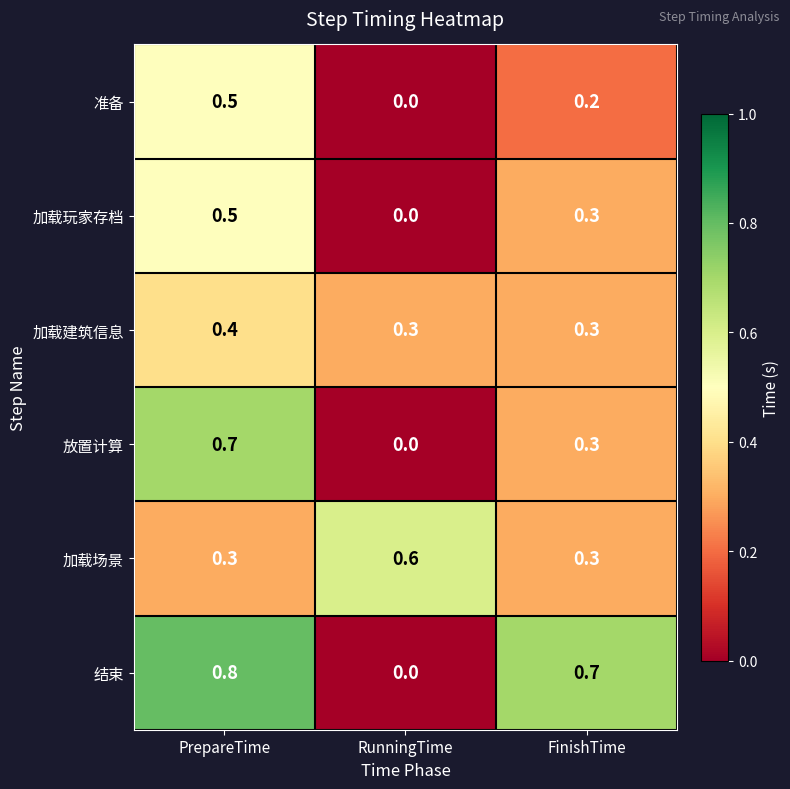

Rank the categories by 准备 value from highest to lowest.

PrepareTime, FinishTime, RunningTime